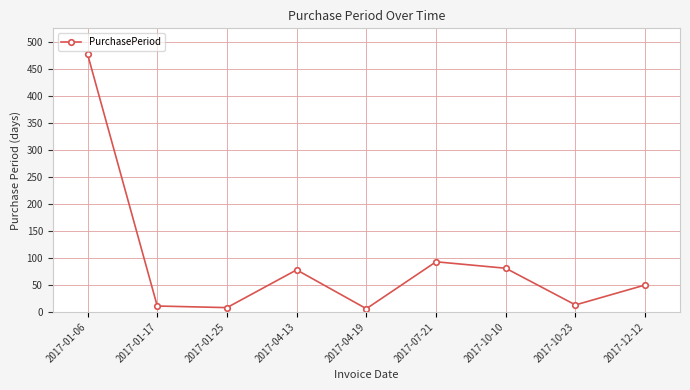

What is the average value?

91